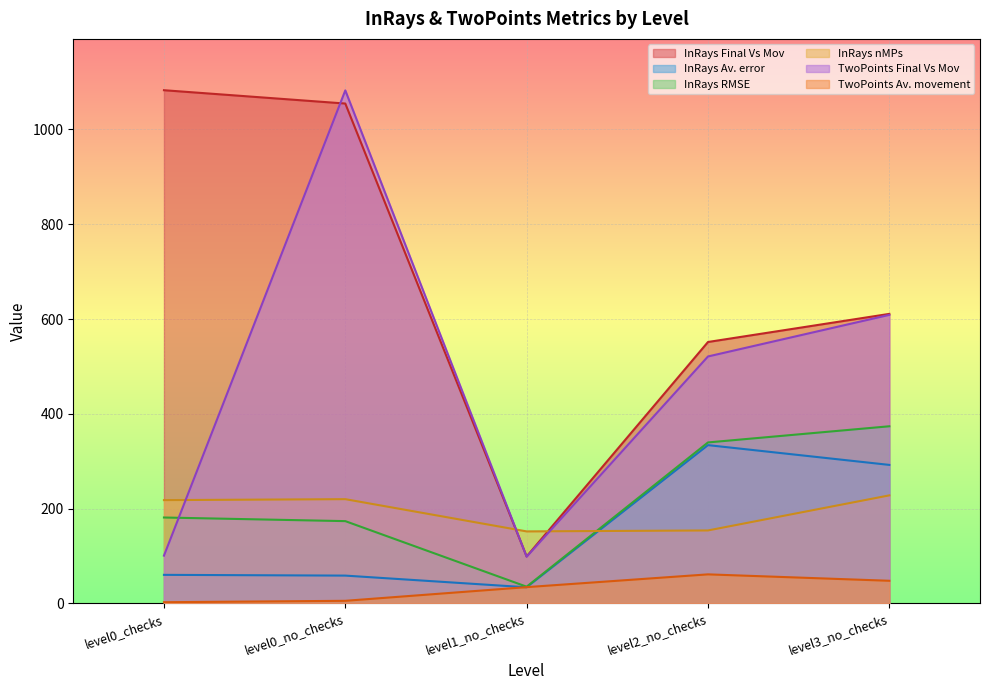

True or false: InRays Final Vs Mov and TwoPoints Final Vs Mov cross at least once.

True